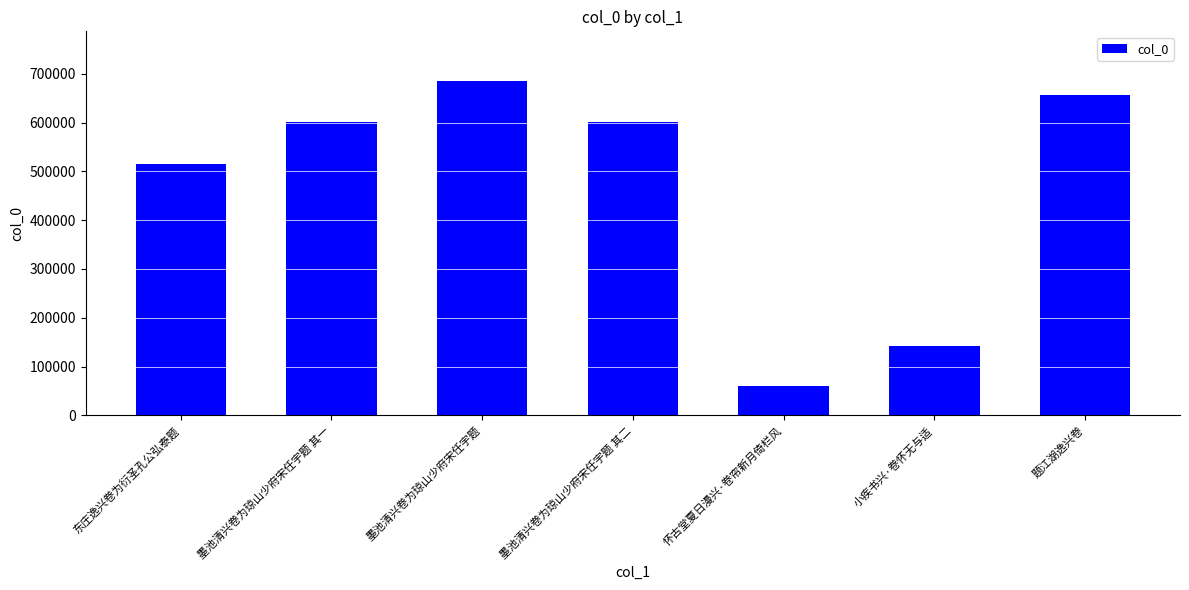

What is the difference between the maximum and minimum values?

623592